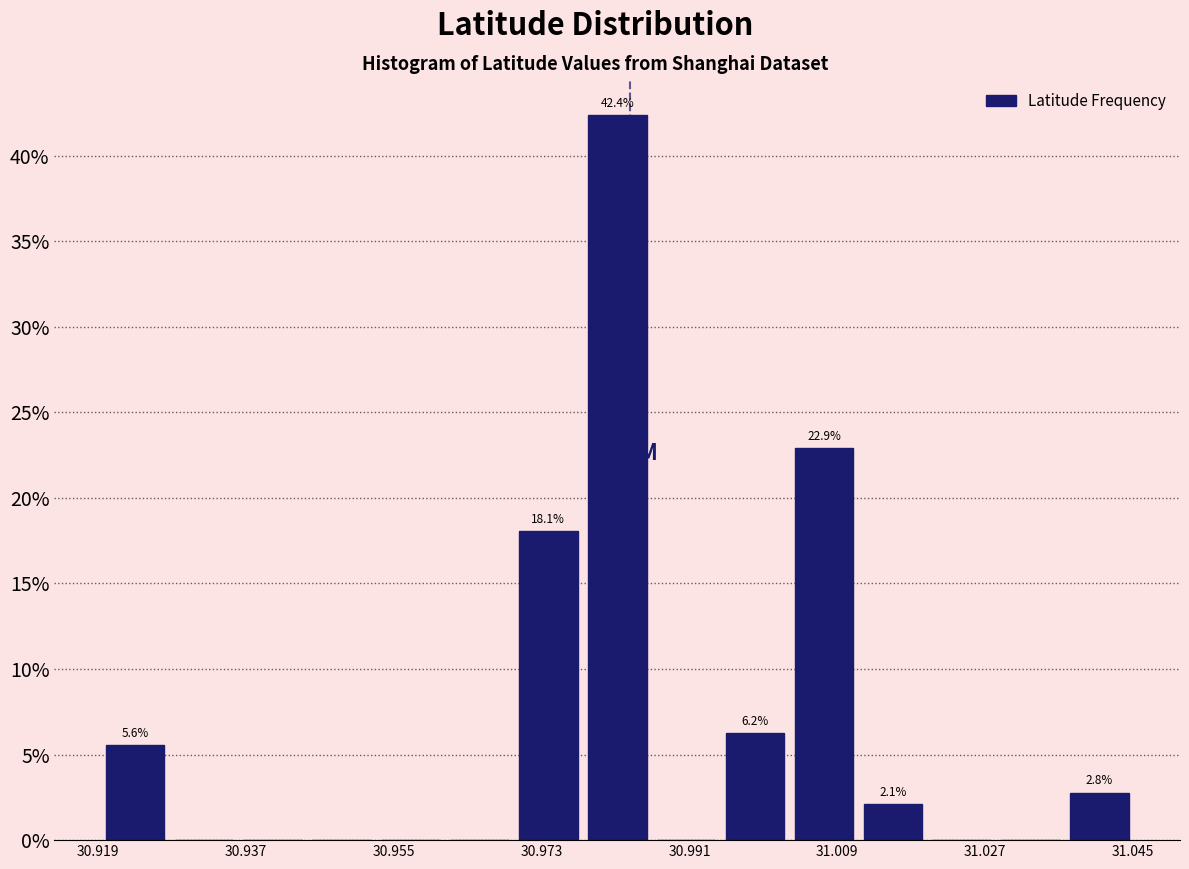

Which range on the x-axis has the tallest bar?

30.978 to 30.986